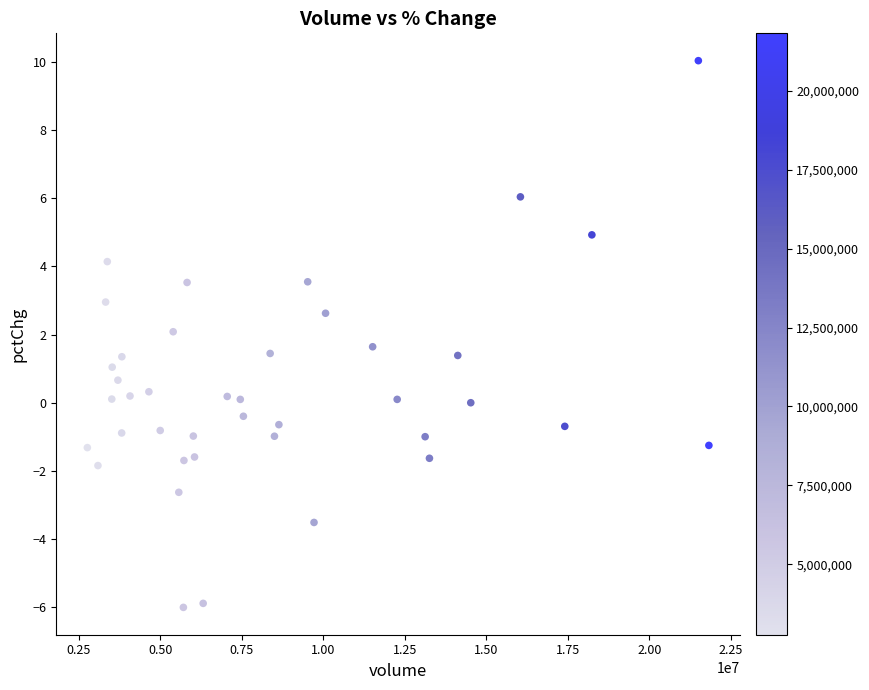

What is the range of Y values (max minus min)?

16.0